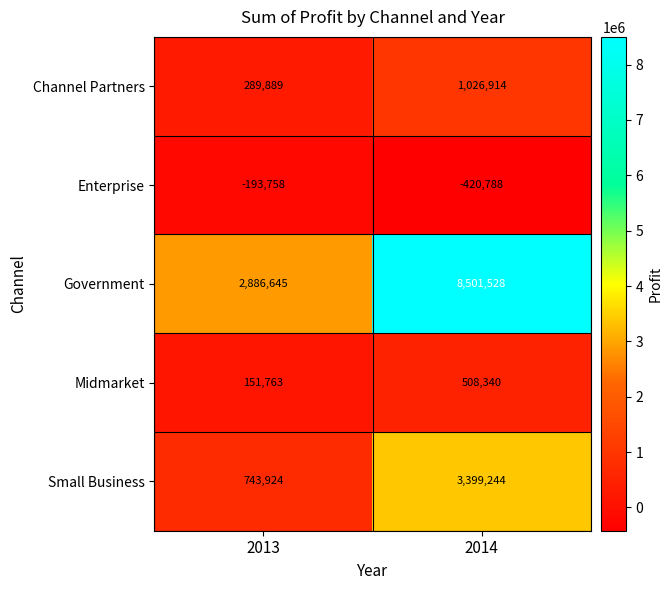

True or false: Small Business has a value of 743924 at 2013.

True